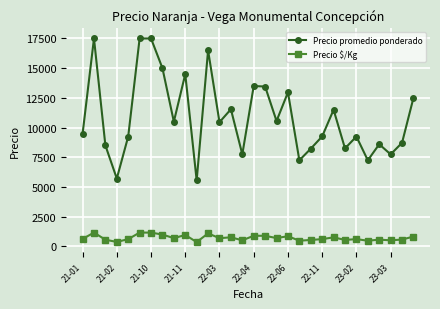

Which series has the widest spread of values?

Precio promedio ponderado